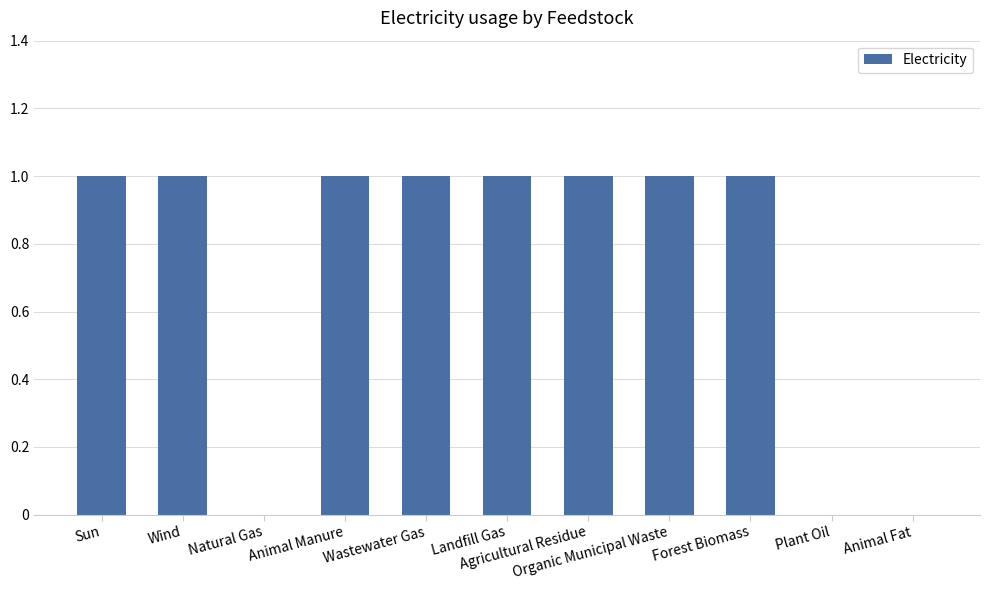

Count the number of categories in the chart.

11